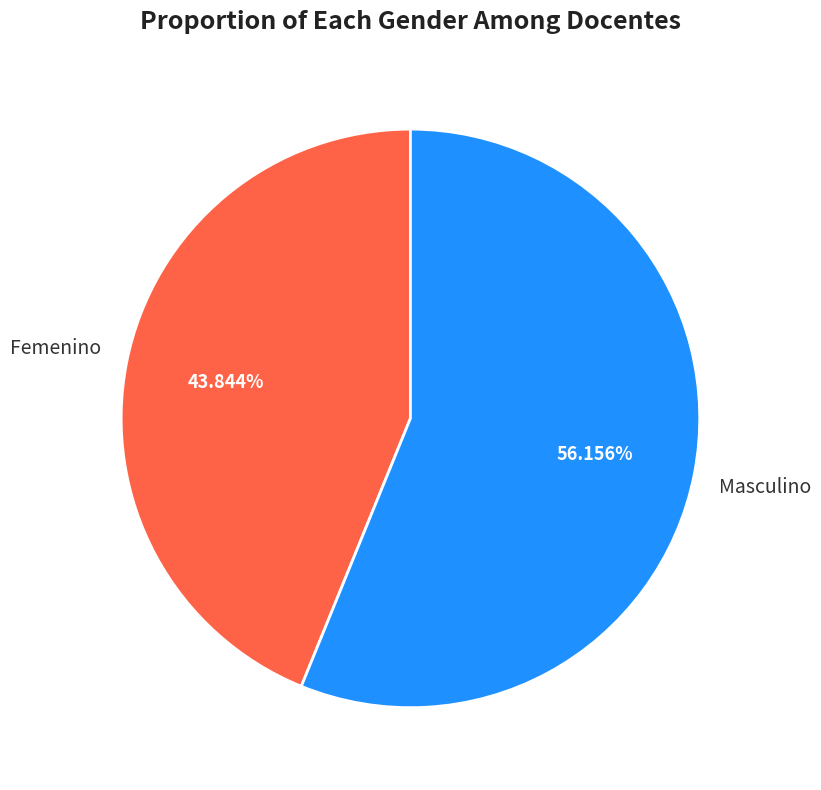

What percentage is the Masculino slice, to the nearest percent?

56%